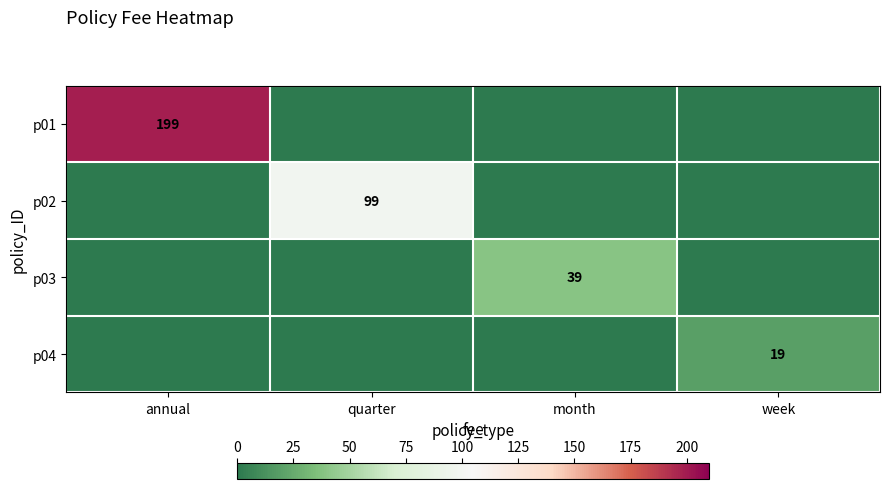

True or false: p02 has a value of 99 at quarter.

True